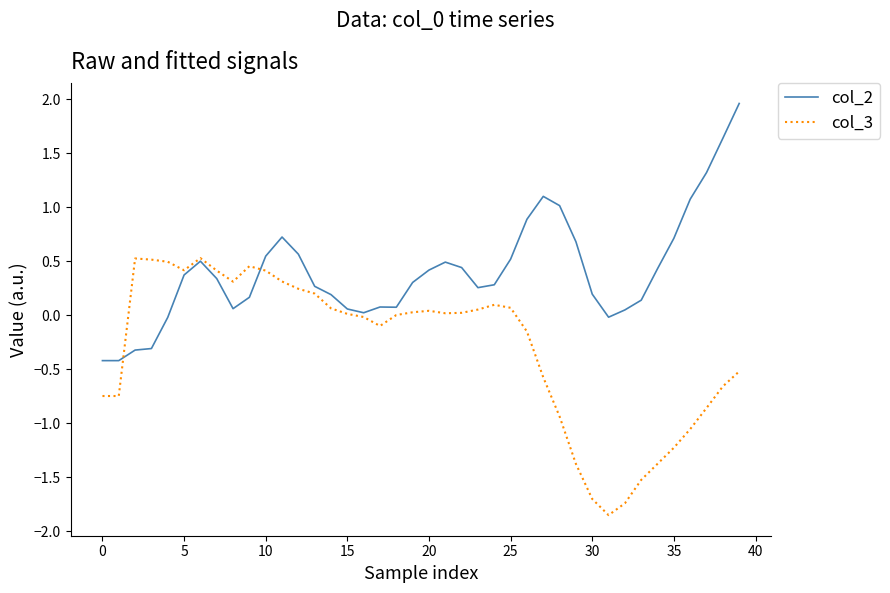

List the series in order of their overall mean, highest first.

col_2, col_3